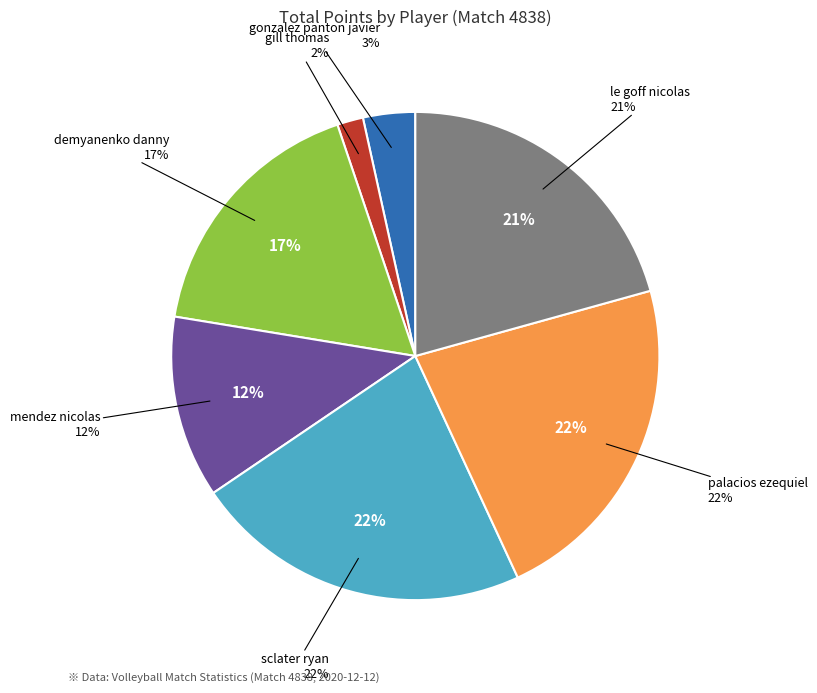

To the nearest percent, what is the difference between the mendez nicolas and le goff nicolas slice percentages?

9%